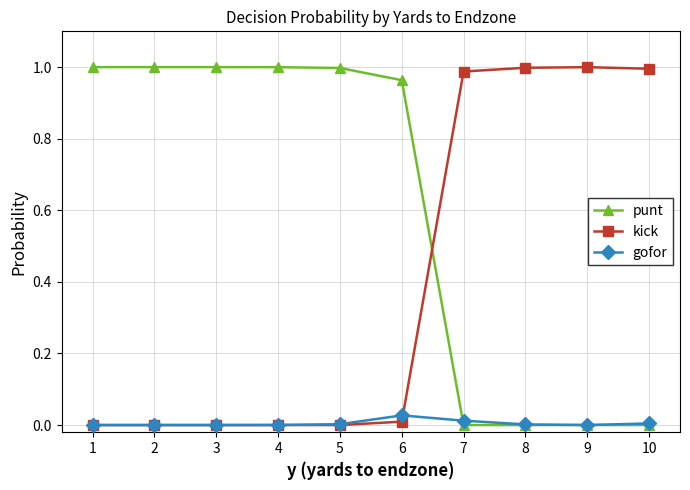

True or false: gofor and kick cross at least once.

True